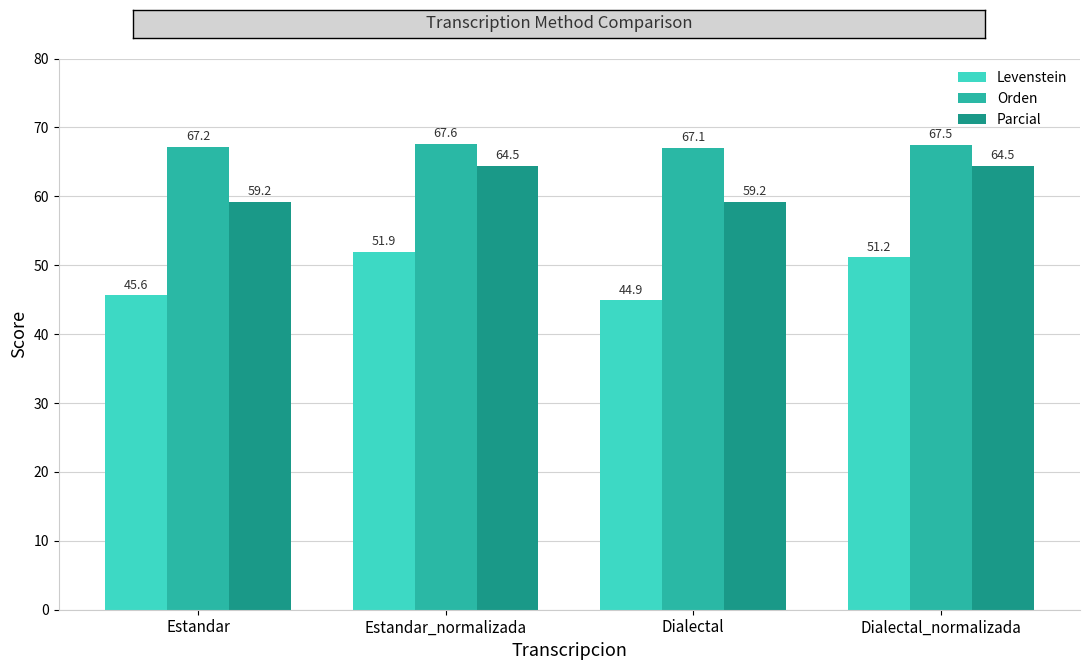

What is the label of the 3rd bar from the left?

Dialectal